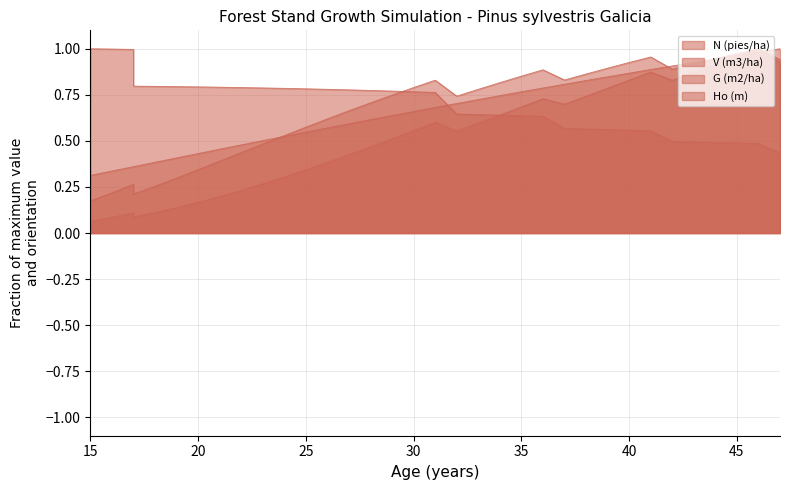

Is it true that G (m2/ha) equals 0.3 at 19?

True